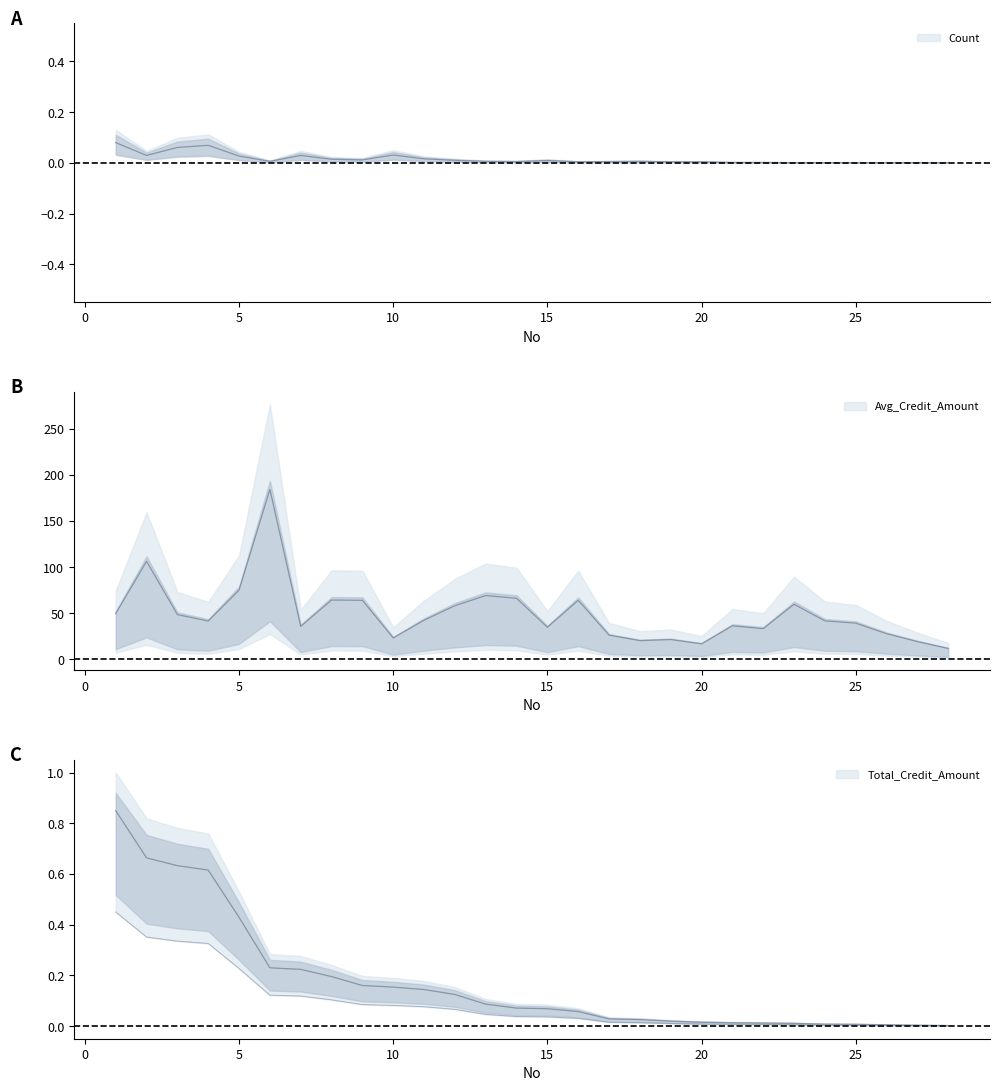

True or false: Avg_Credit_Amount has more than 1 points higher than both neighbors.

True